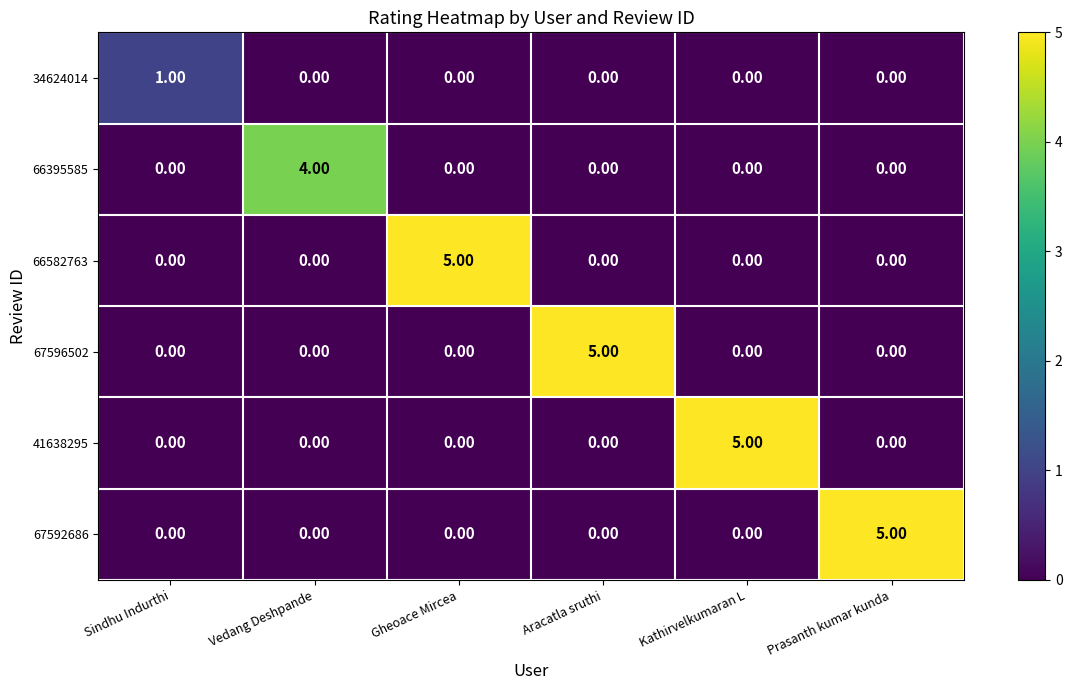

What is the difference between the highest and lowest values at Vedang Deshpande?

4